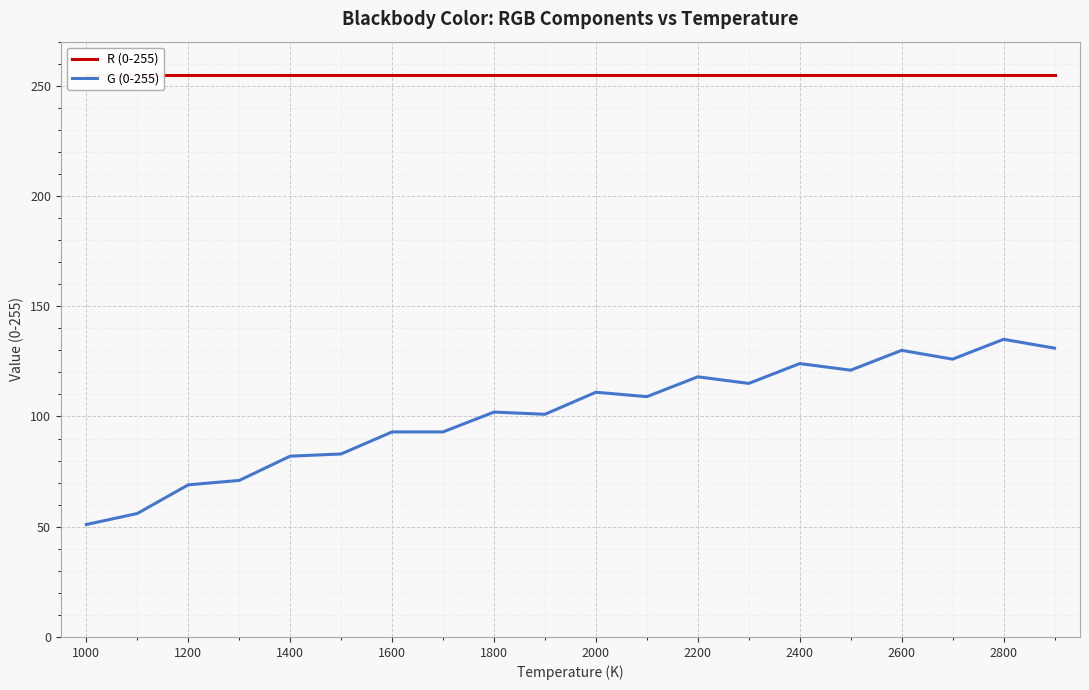

What is the lowest value of the G (0-255) series?

51